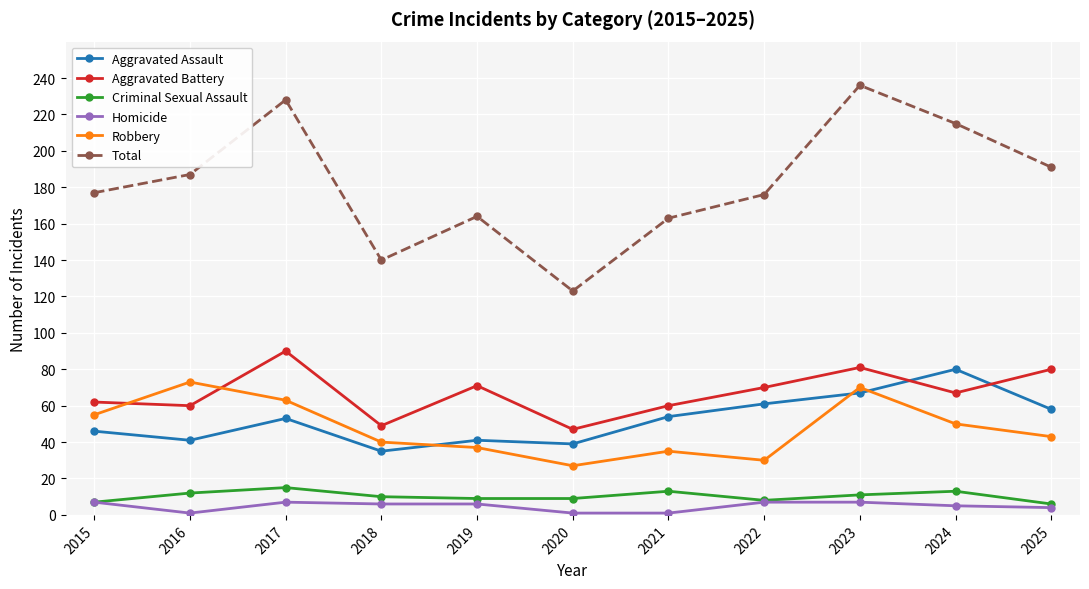

At which label does Criminal Sexual Assault first exceed 10?

2016